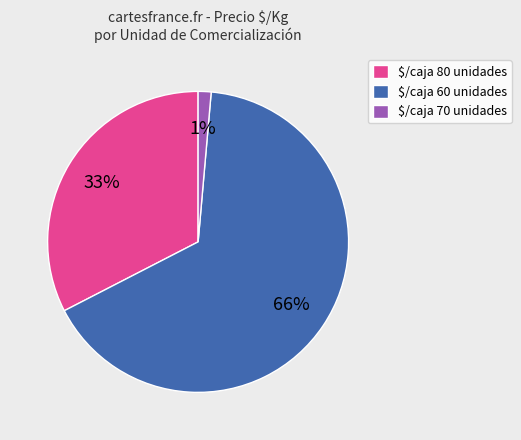

Count the number of slices in the pie.

3